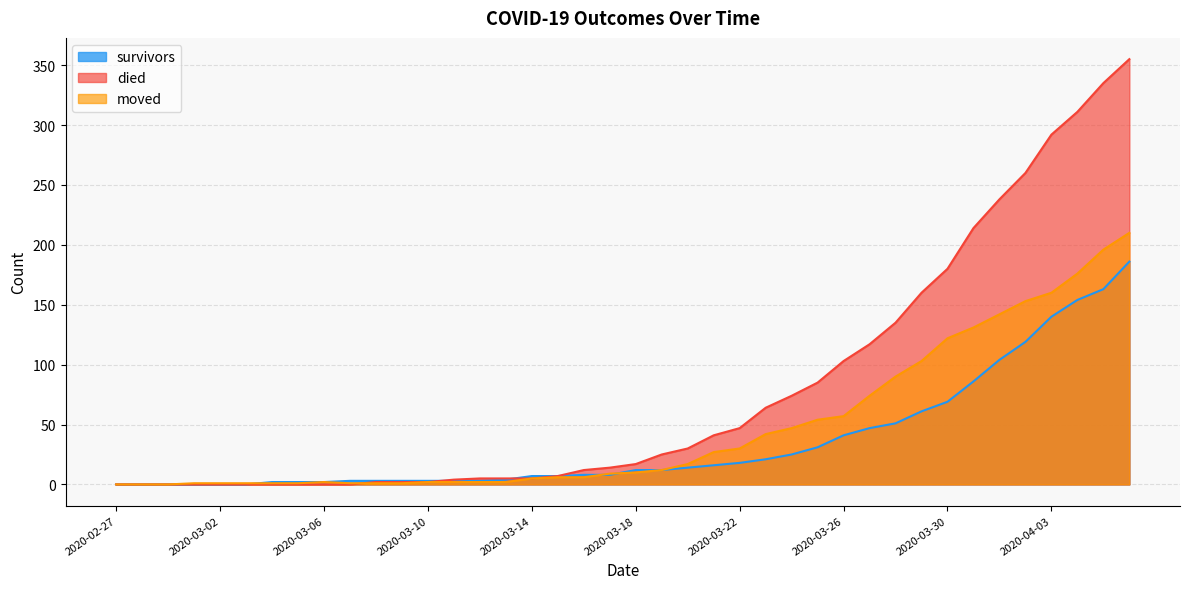

Where do survivors and moved first cross each other?

2020-03-03 and 2020-03-04